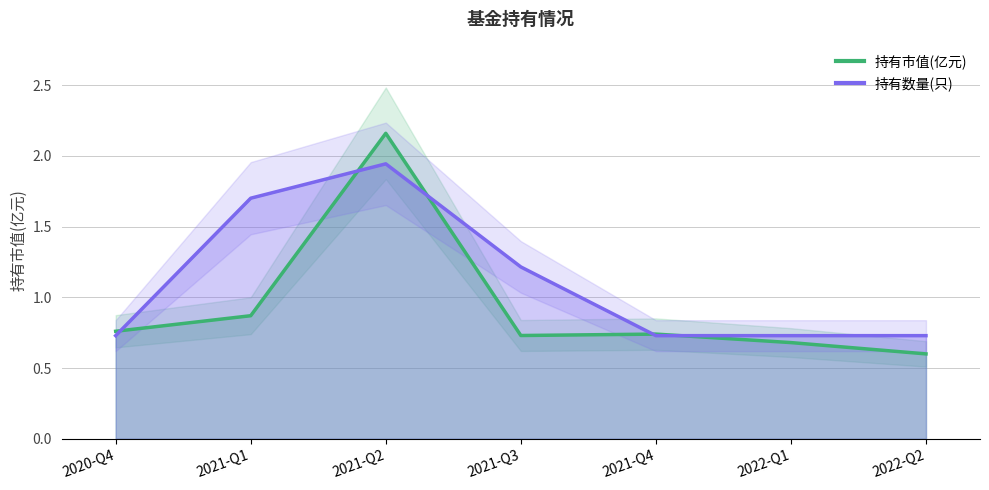

How many data points does each series have?

7